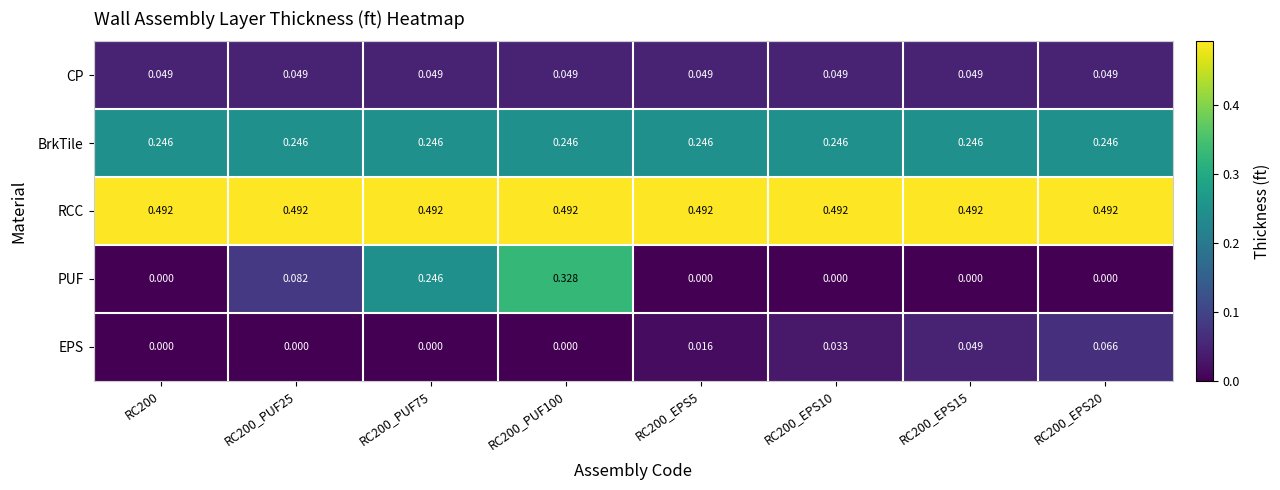

Which series has the widest spread of values?

PUF